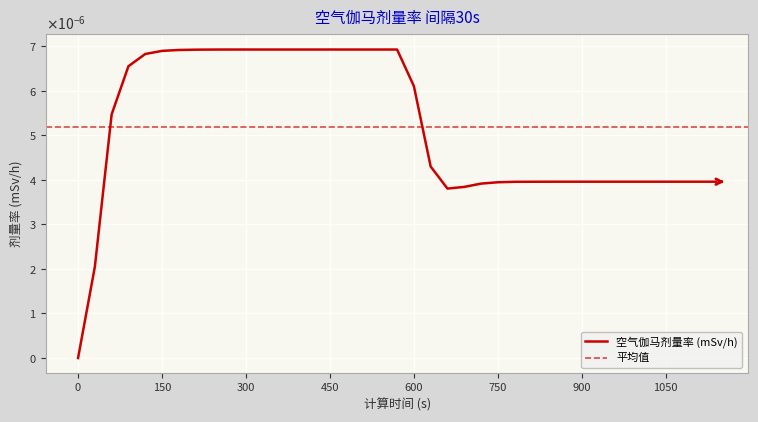

How many values are between 0 and 1?

39